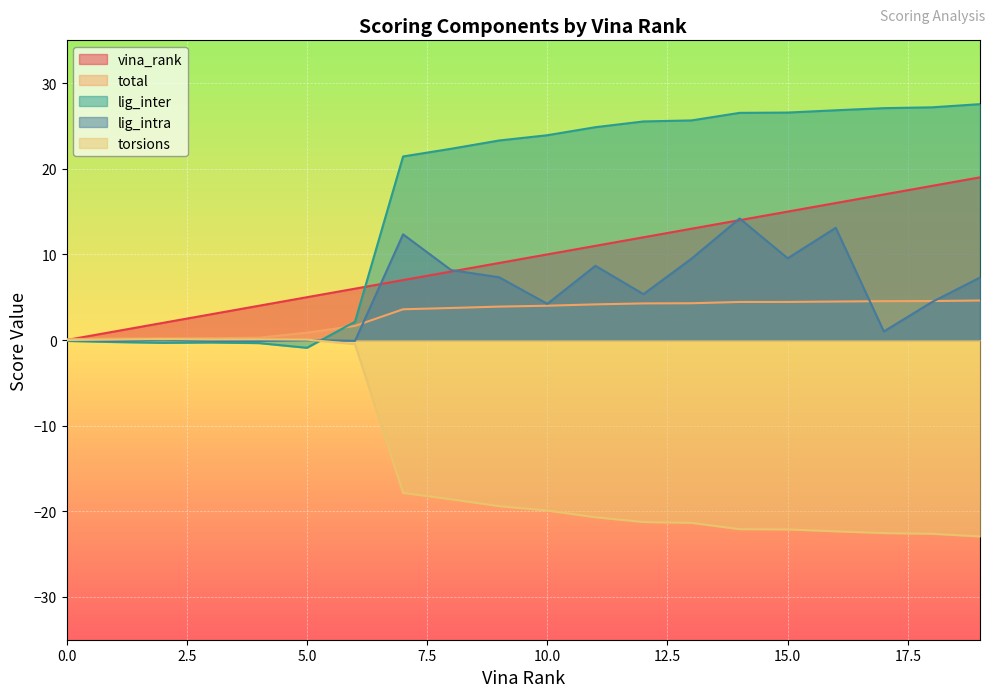

At which label does torsions reach its minimum?

19